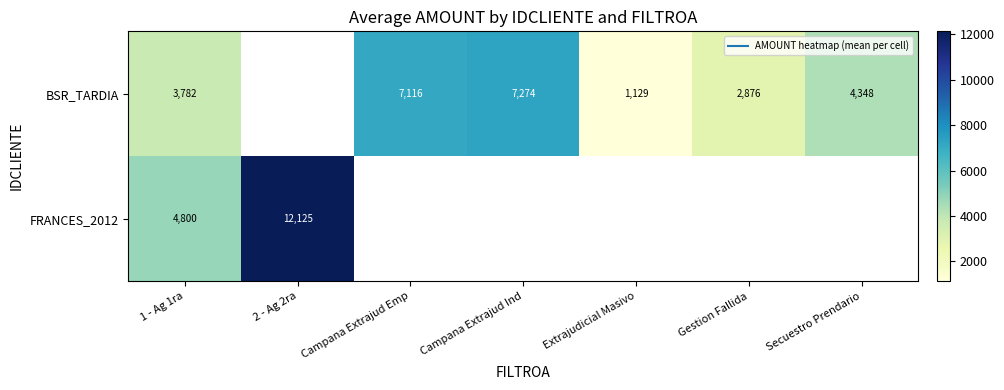

What is the difference between the maximum and minimum values in the FRANCES_2012 series?

7324.5